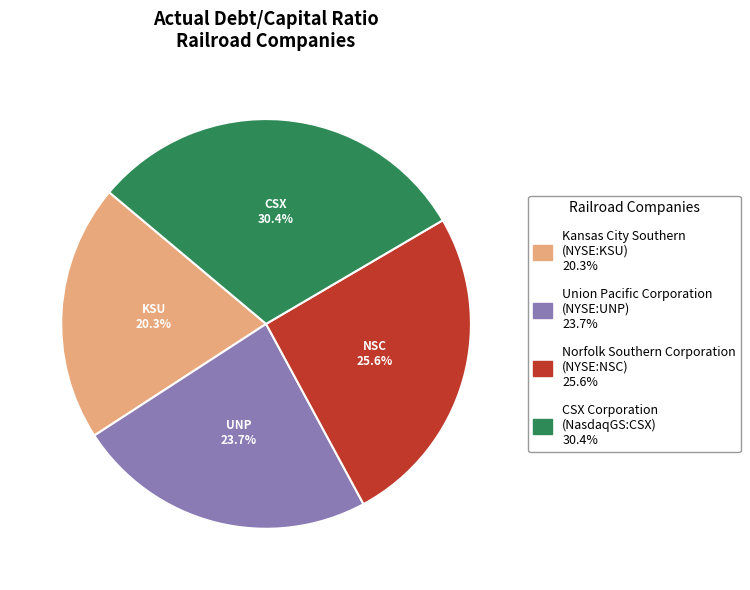

How many slices are in this pie chart?

4